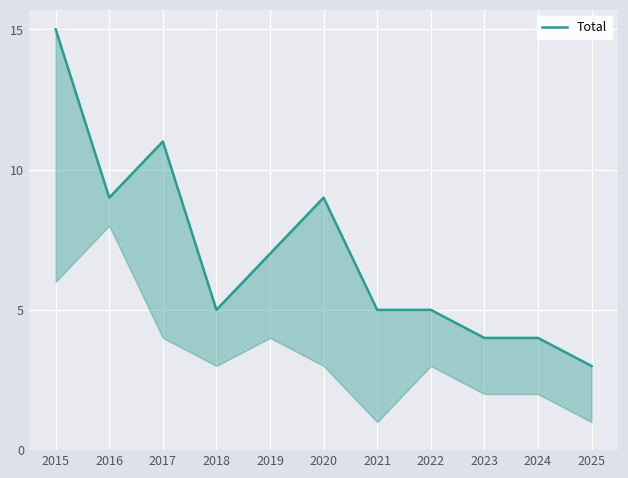

Read the value at 2025.

3